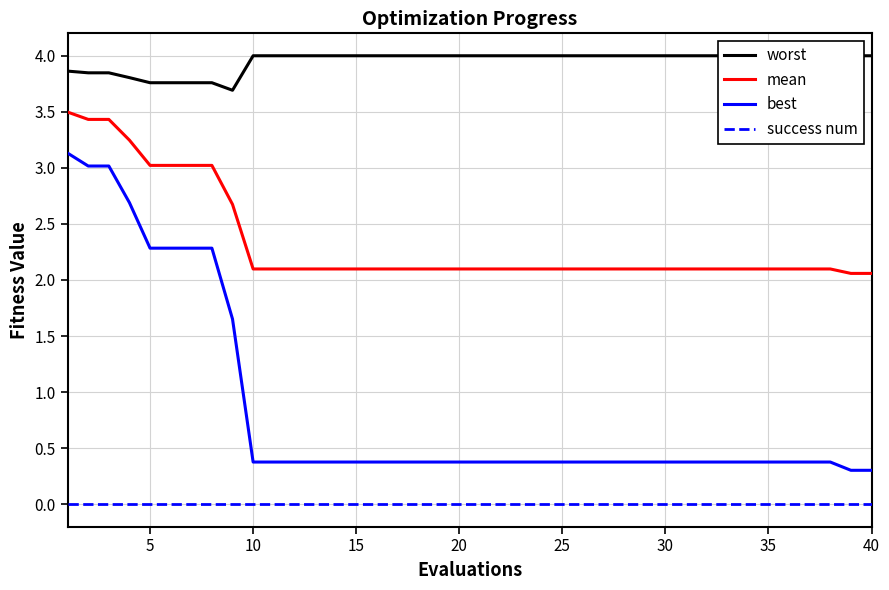

At how many categories does at least one series exceed 3?

40